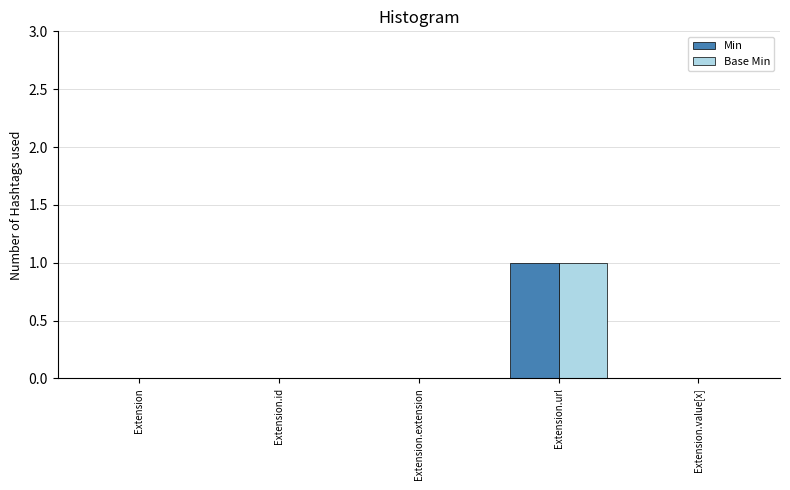

Reading left to right, extract all data points from this chart.

Min: Extension=0	Extension.id=0	Extension.extension=0	Extension.url=1	Extension.value[x]=0
Base Min: Extension=0	Extension.id=0	Extension.extension=0	Extension.url=1	Extension.value[x]=0